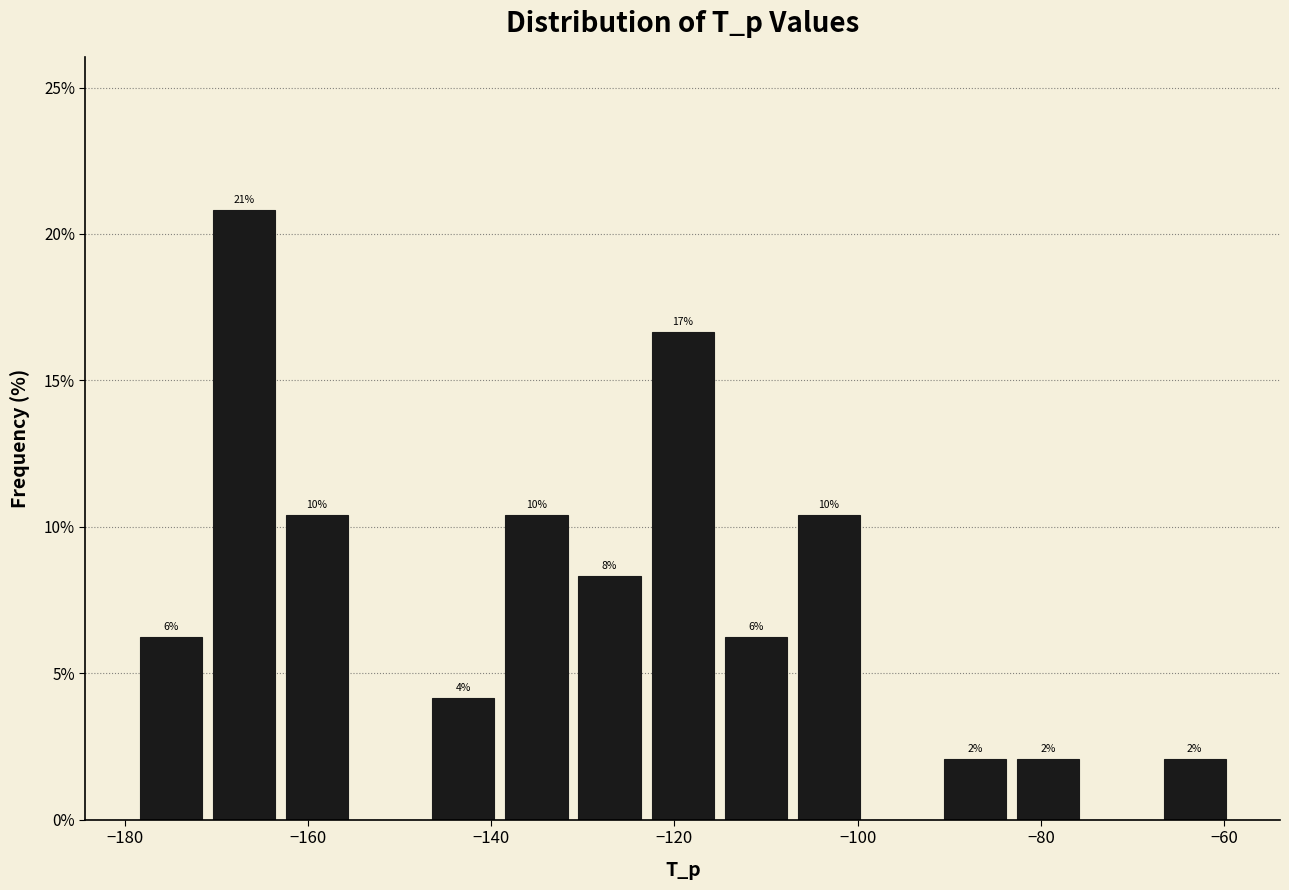

Around what value on the x-axis is the tallest bar? Give the approximate position of its centre, as read against the axis.

-168